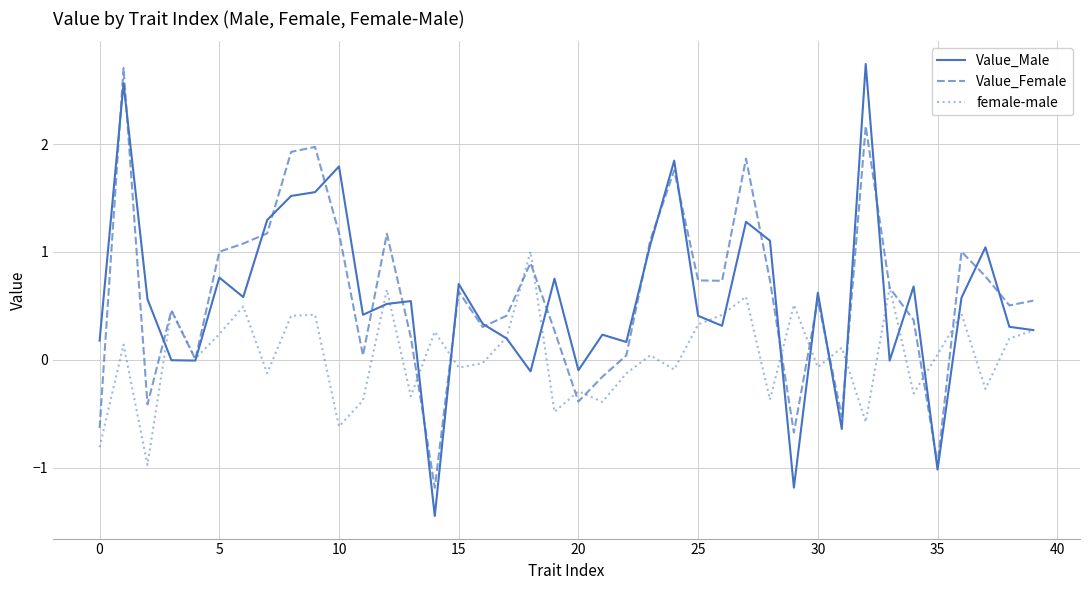

What is the difference between the second highest and minimum values in the female-male series?

1.6